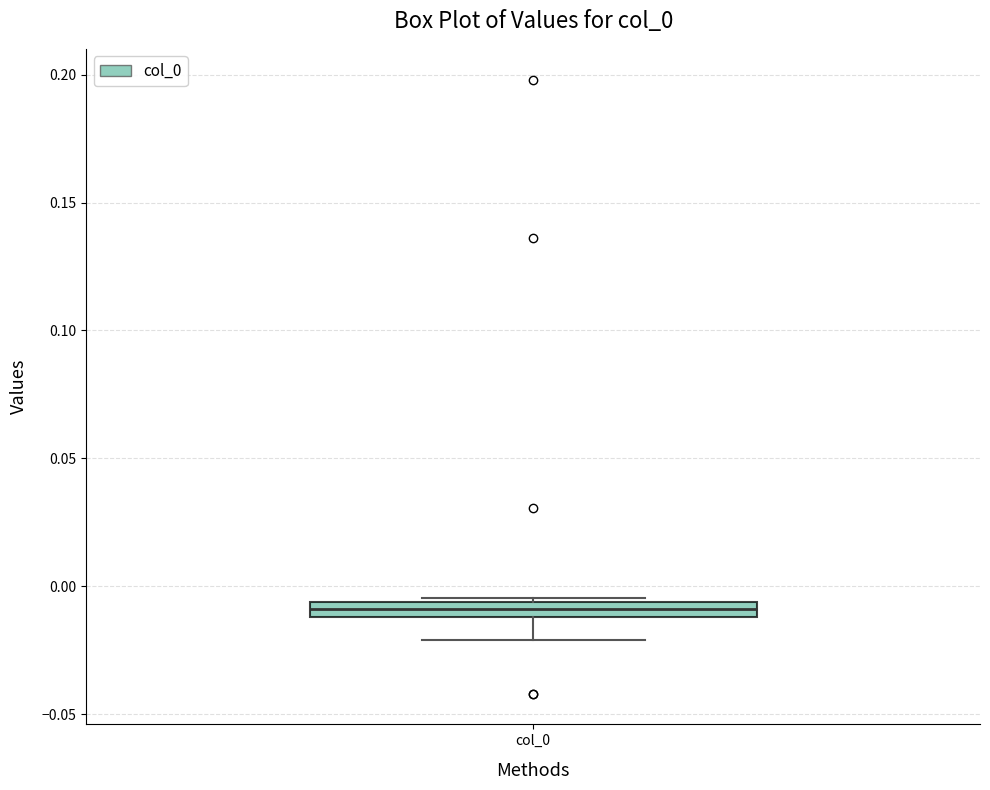

Where is the lower edge of the box for col_0 on the y-axis? The values are not printed on the chart, so give them approximately, as read against the axis.

-0.010